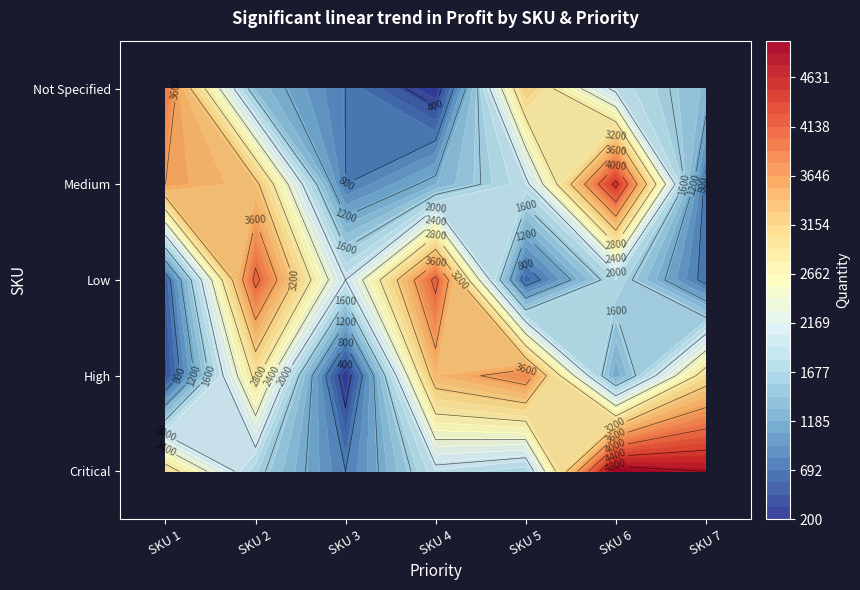

Between SKU 2 and SKU 5, which series saw the biggest shift?

Low